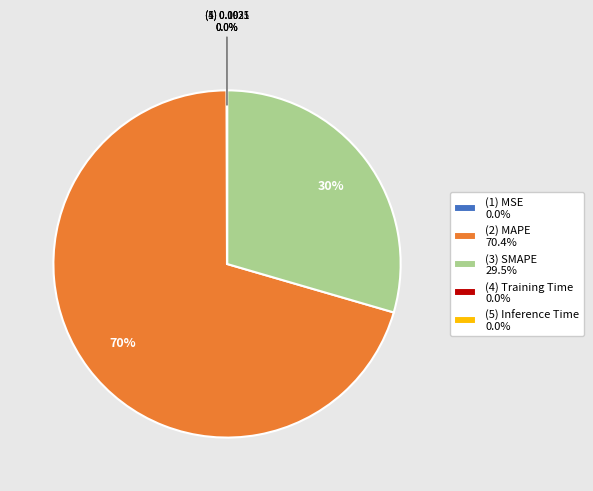

Which slice is the largest?

(2) MAPE 70.4%